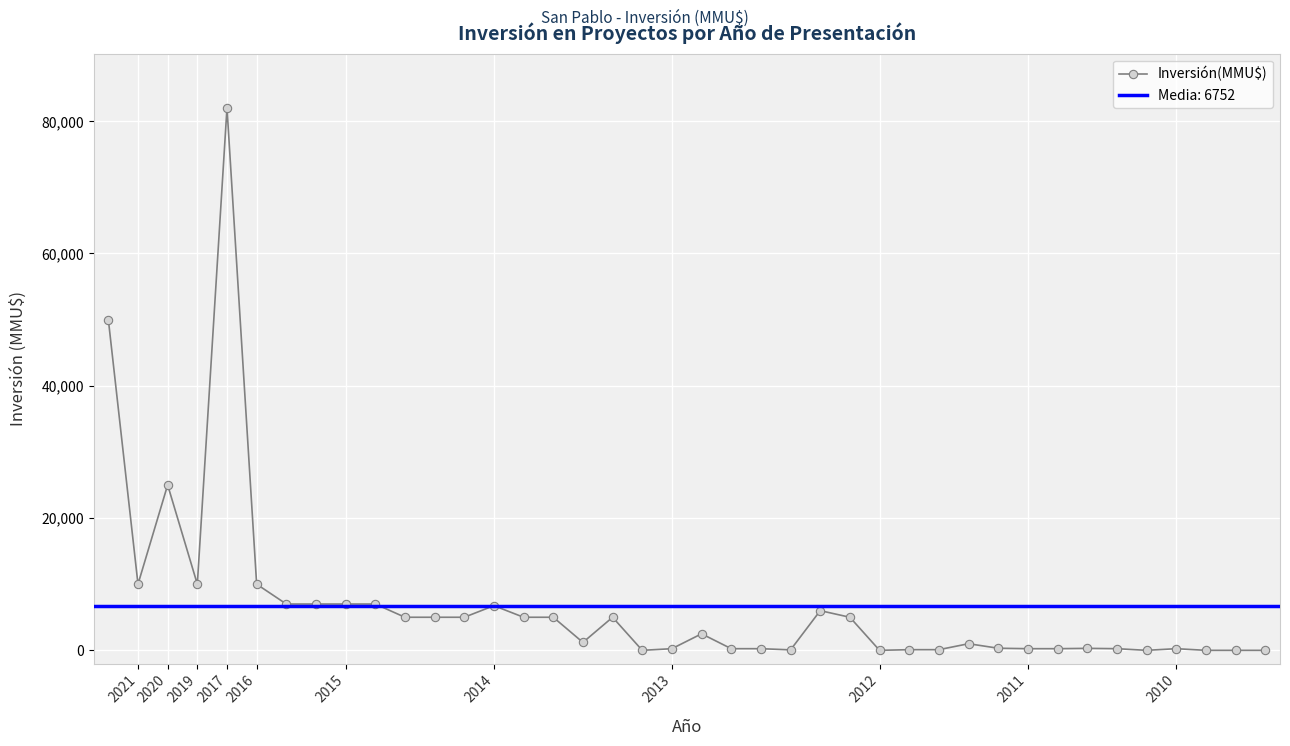

At which category does Inversión(MMU$) reach its first local valley?

2021